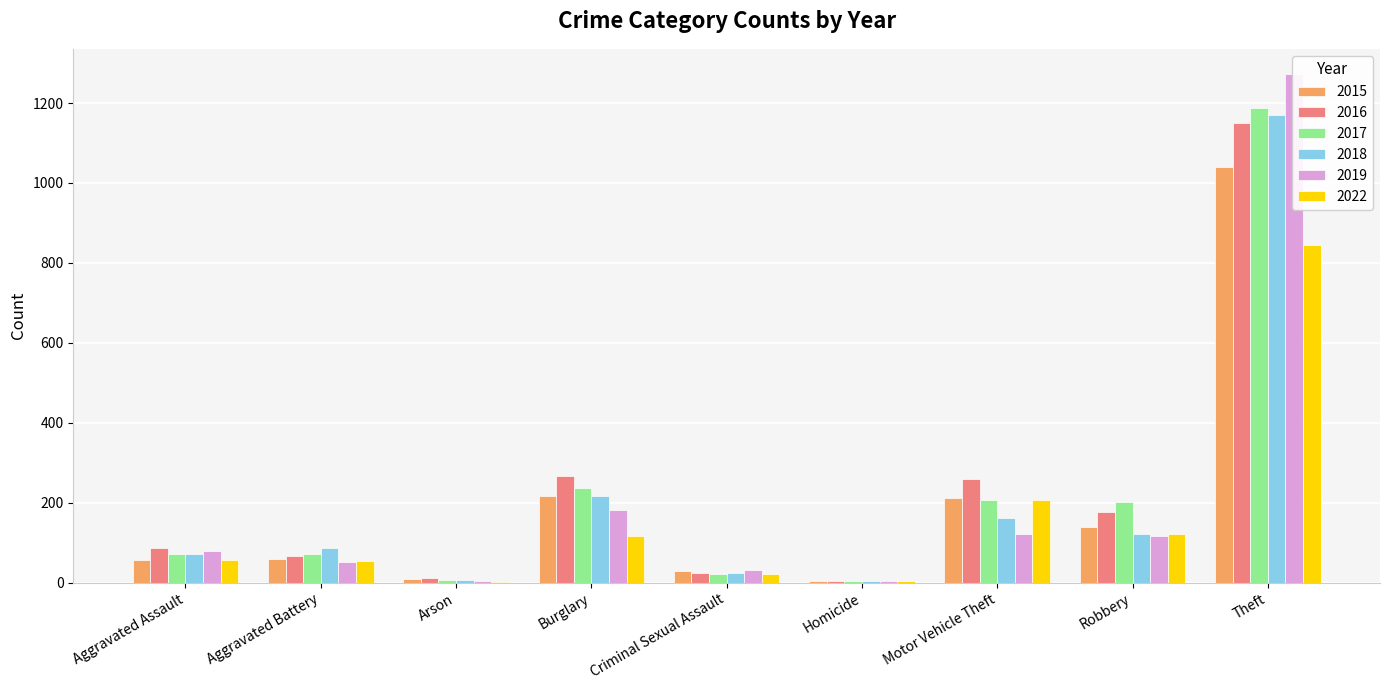

What are all the series names shown in the legend?

2015, 2016, 2017, 2018, 2019, 2022